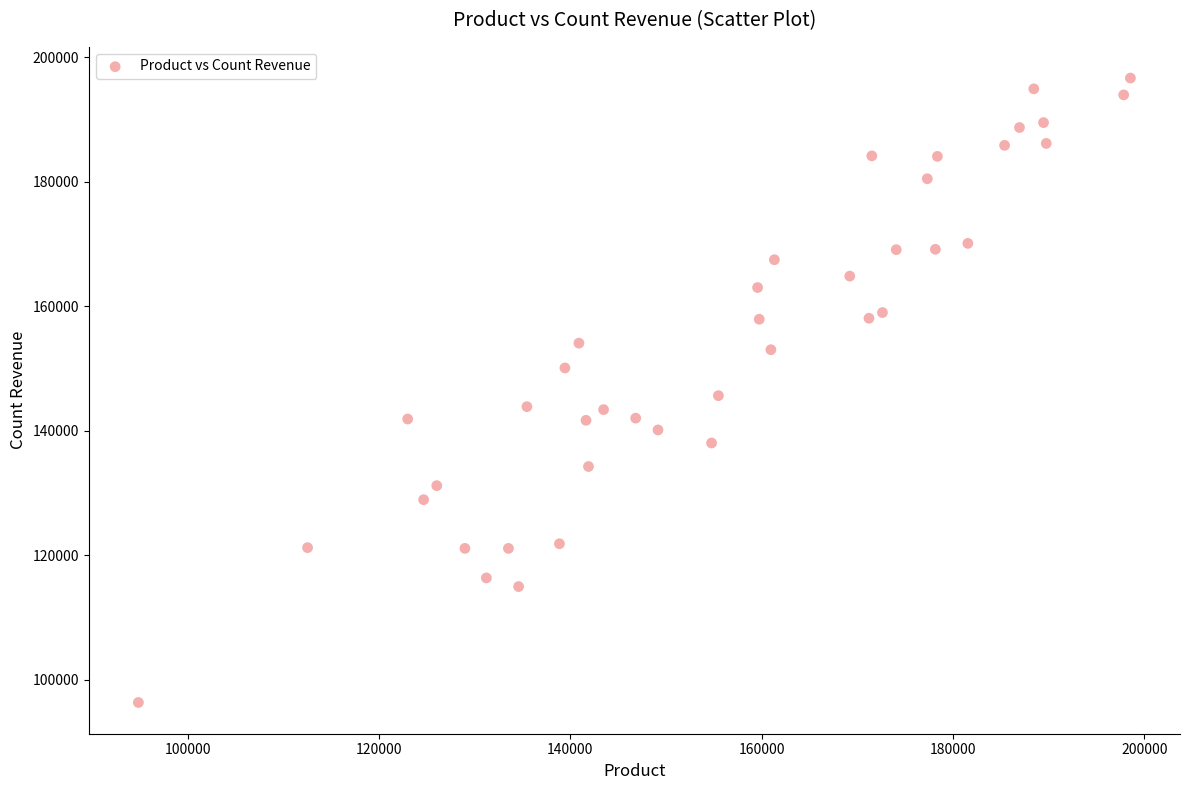

What is the range of Y values (max minus min)?

100309